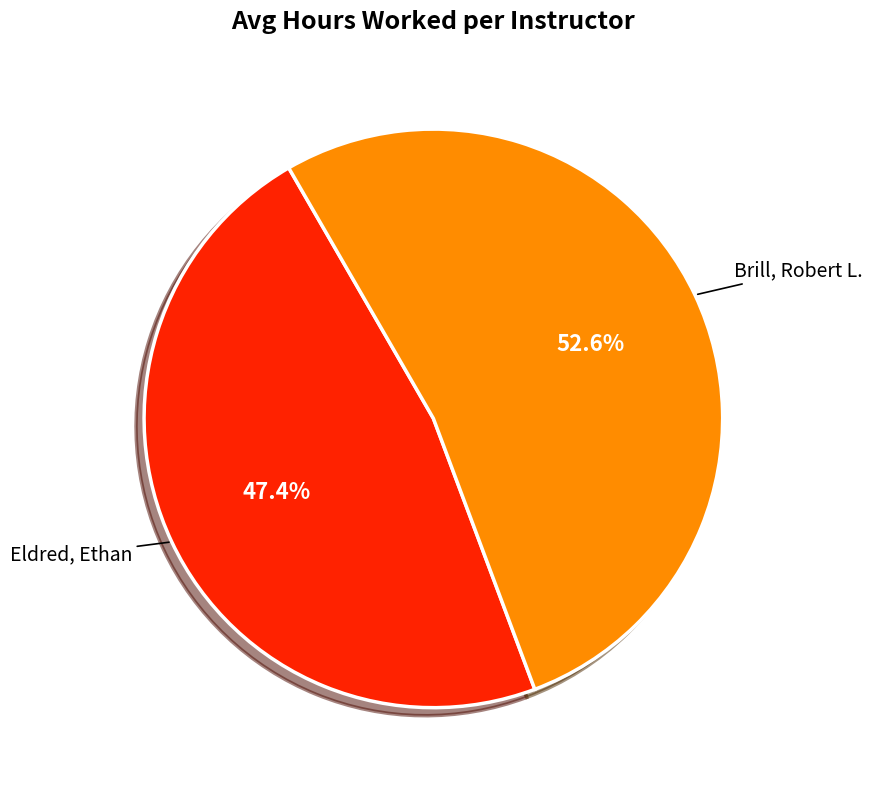

Which has a higher value, Brill, Robert L. or Eldred, Ethan?

Brill, Robert L.